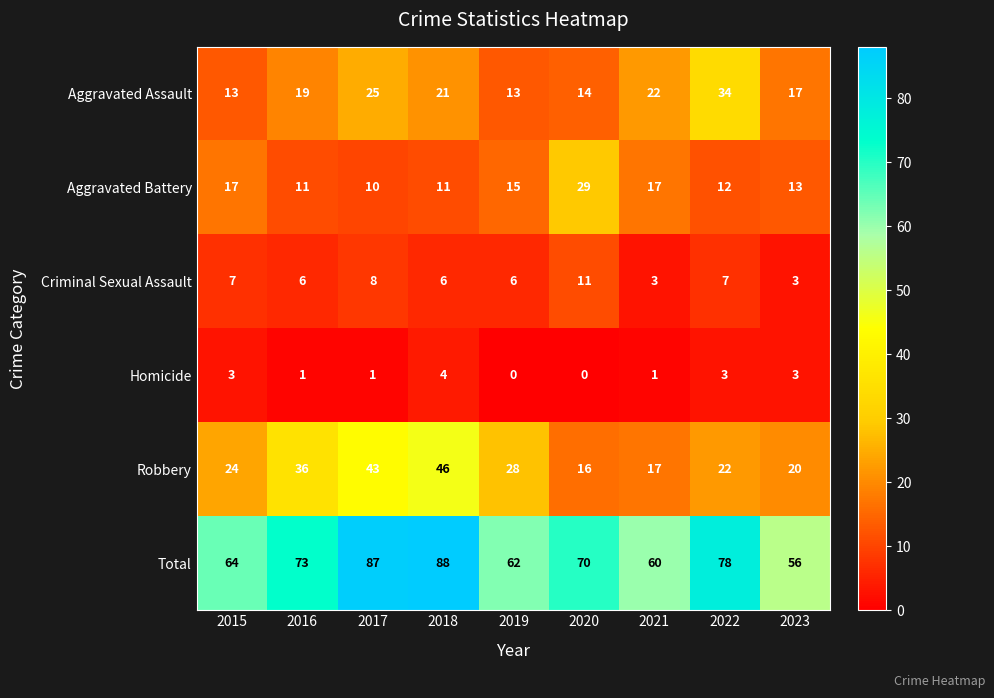

What is the minimum value for Aggravated Battery?

10